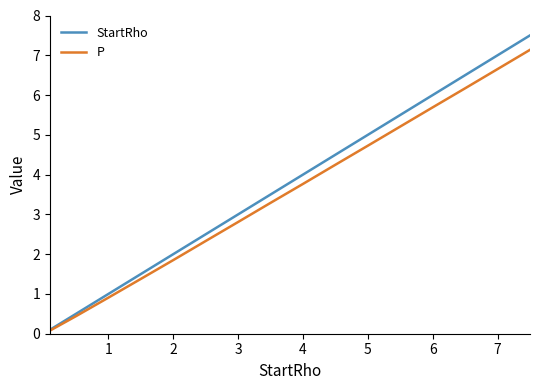

What is the sum of all P values?

56.7